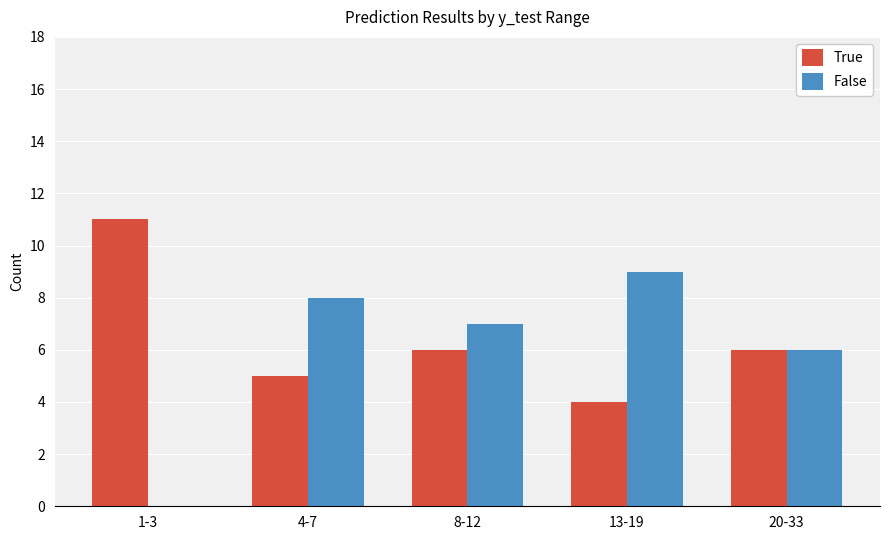

At which label is False closest to 4?

20-33